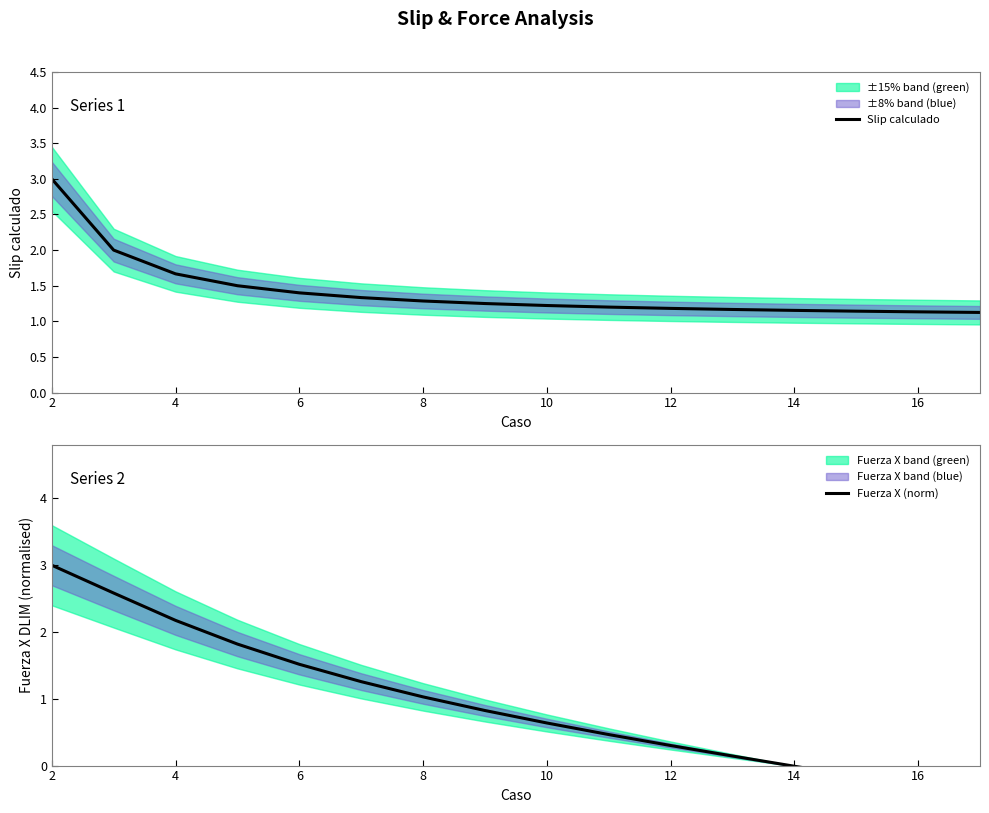

Which series has the widest spread of values?

Fuerza X (norm)